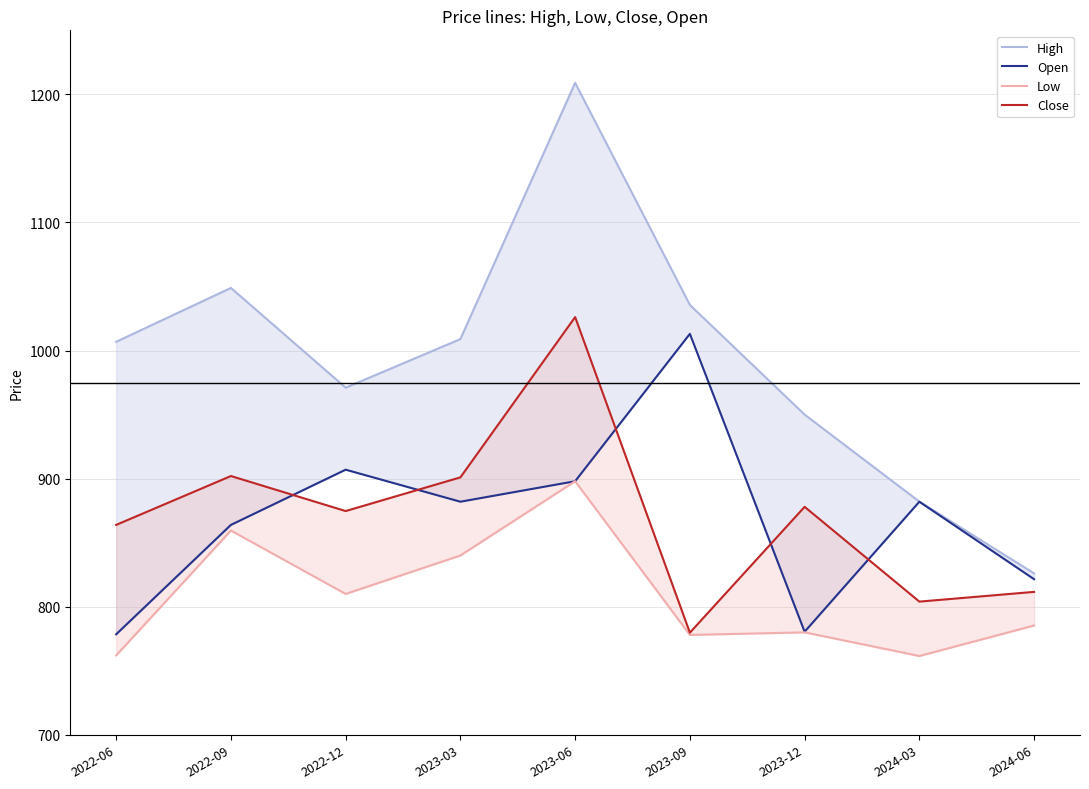

At 2024-03, list the series in order from largest to smallest.

High, Open, Close, Low